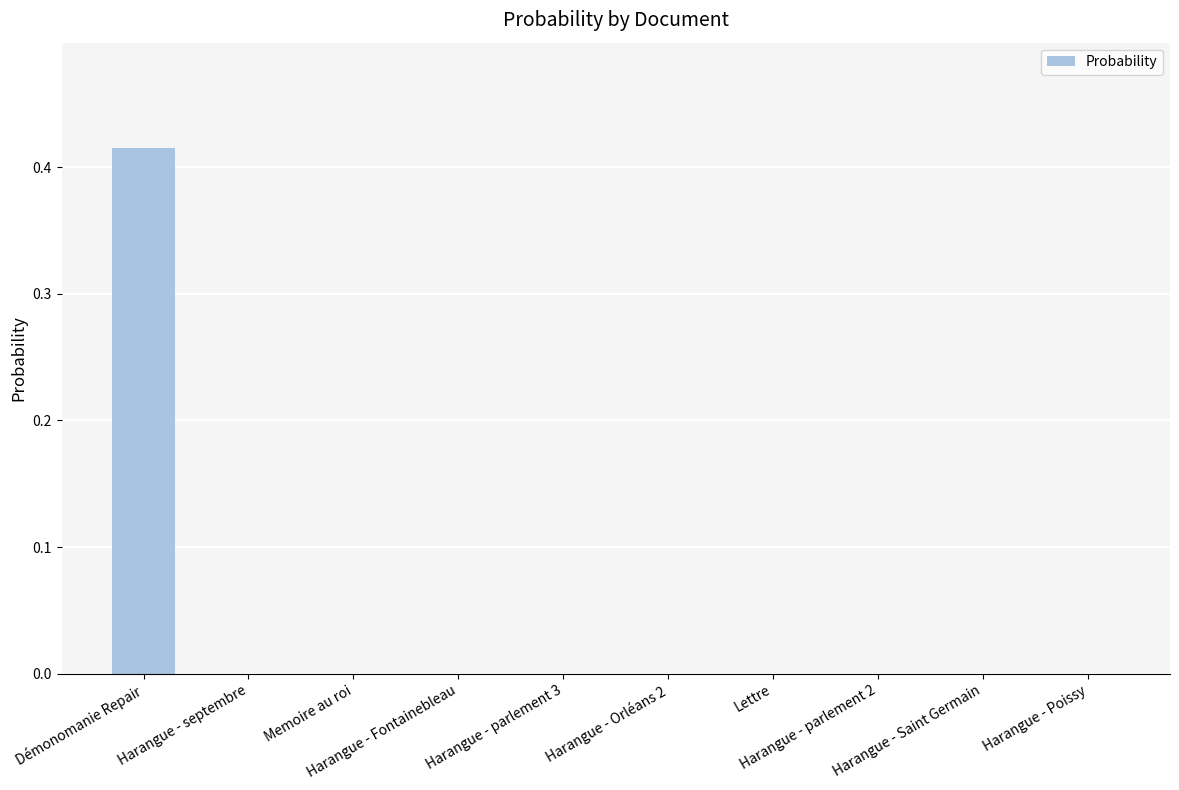

Is it true that the value at Memoire au roi is 0.0?

False